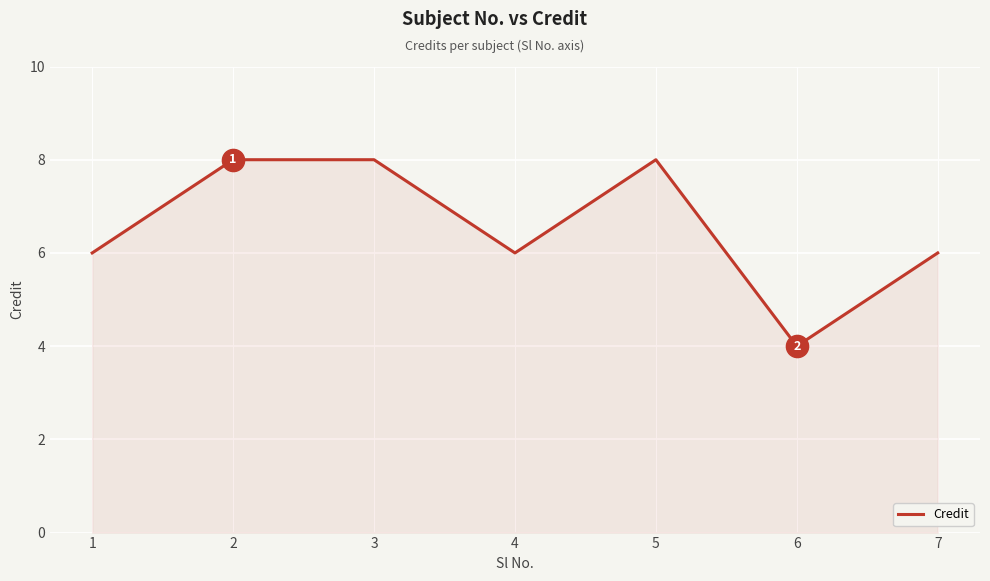

How many interior local valleys (lower than both neighbors) does the data have?

2